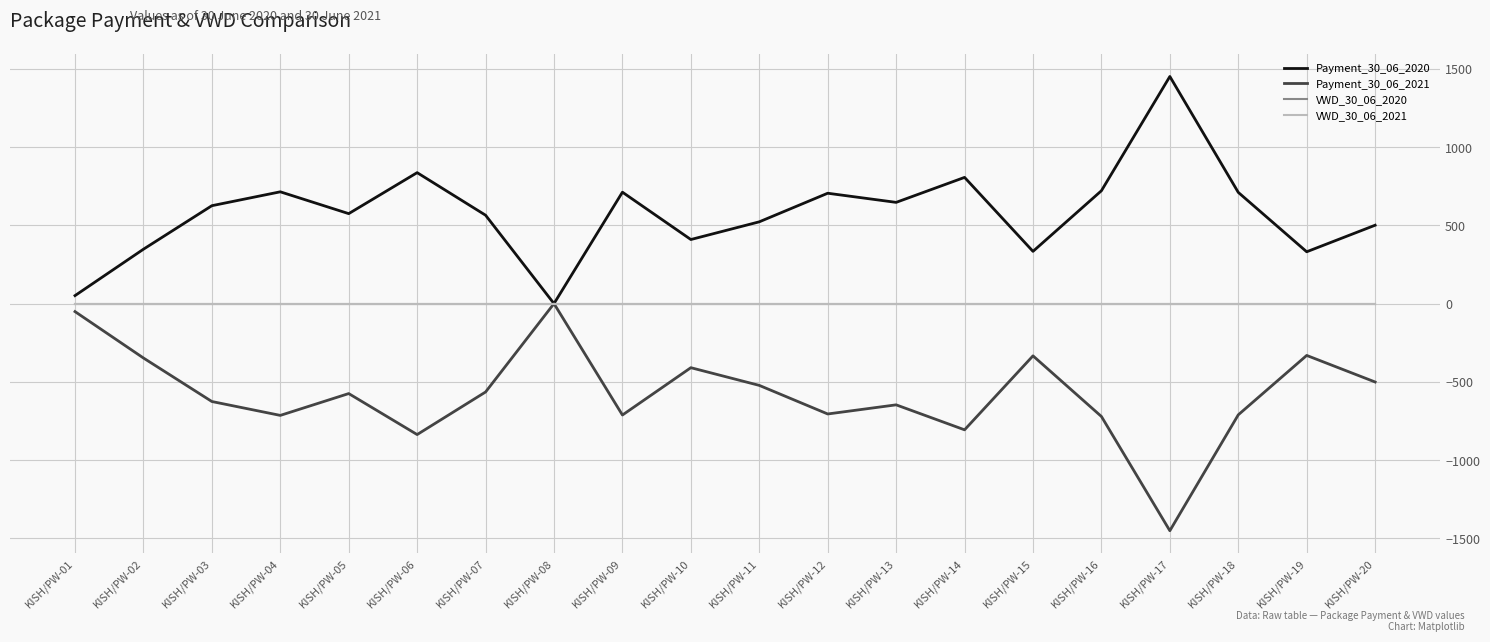

At which label does Payment_30_06_2020 reach its minimum?

KISH/PW-08